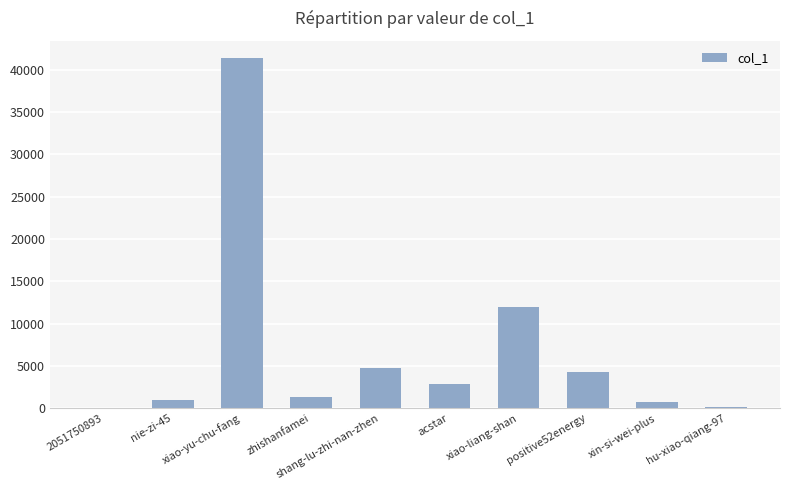

True or false: the data shows 4710 at shang-lu-zhi-nan-zhen.

True